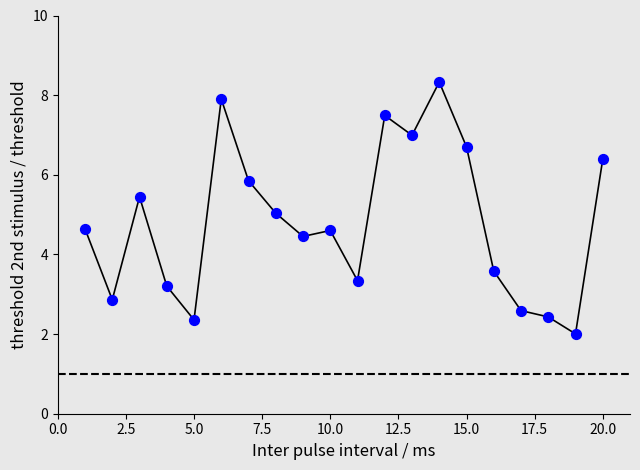

What is the range of X values (max minus min)?

19.0